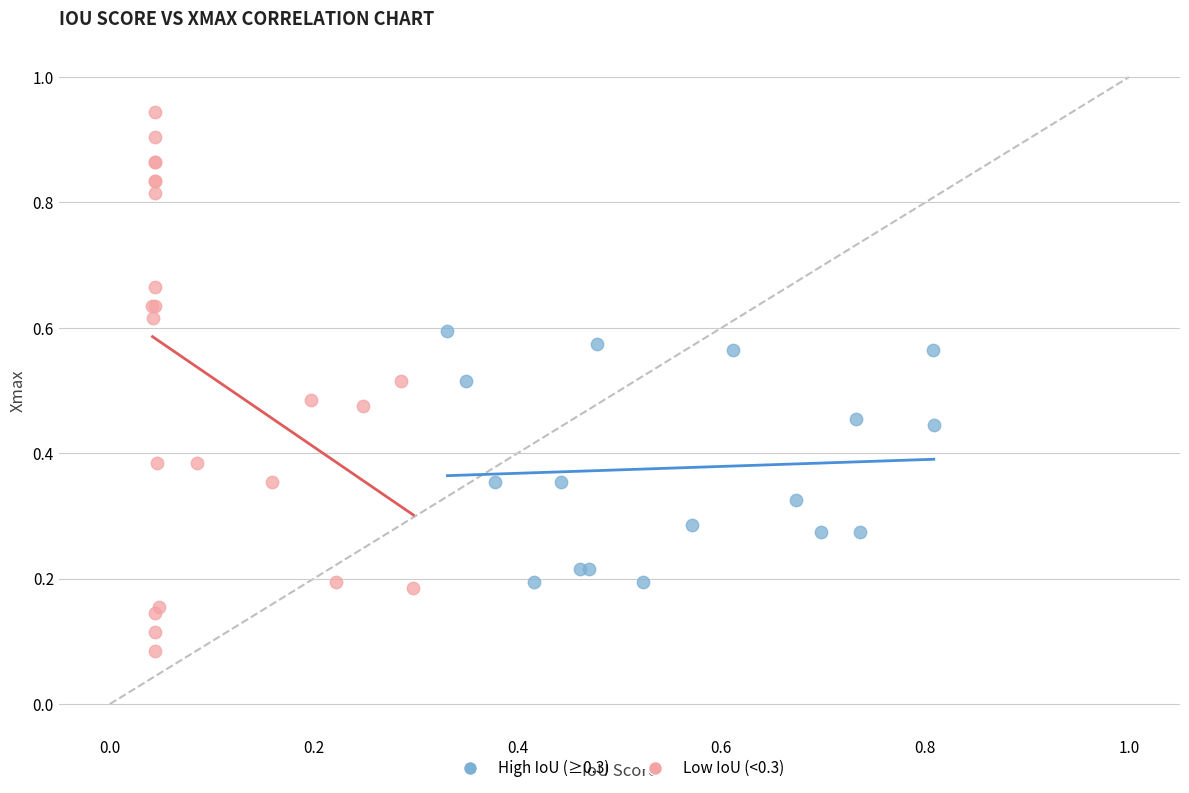

Which series contains the lowest Y value?

Low IoU (<0.3)